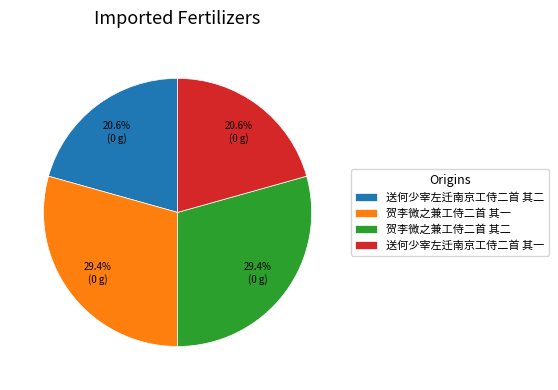

Count the number of slices in the pie.

4